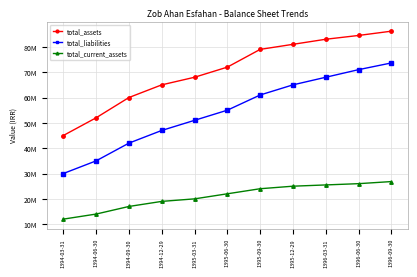

At 1395-12-29, list the series in order from smallest to largest.

total_current_assets, total_liabilities, total_assets